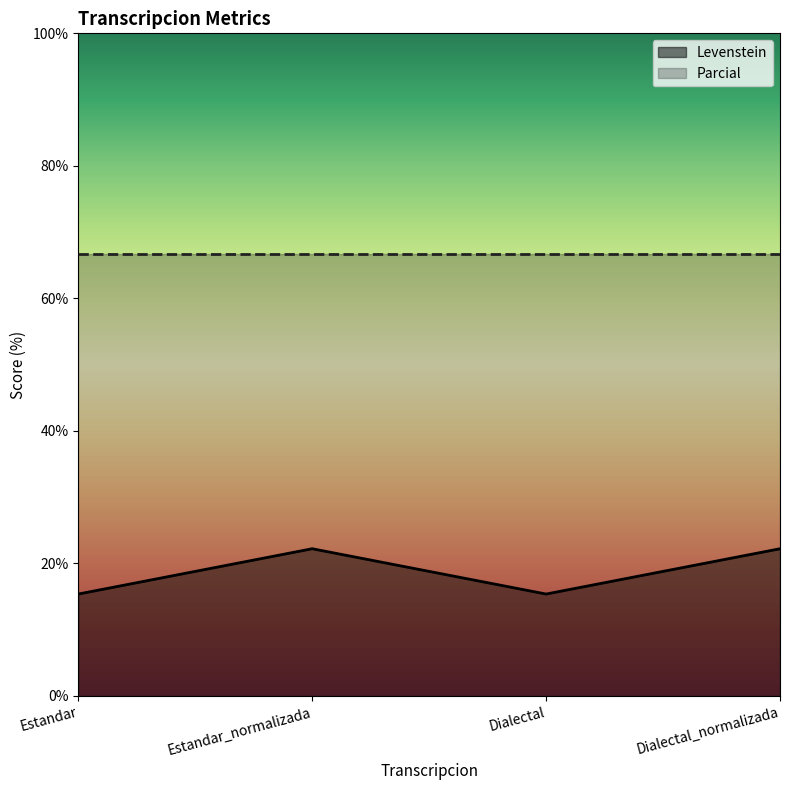

Does the chart display data point markers on the line(s)?

No